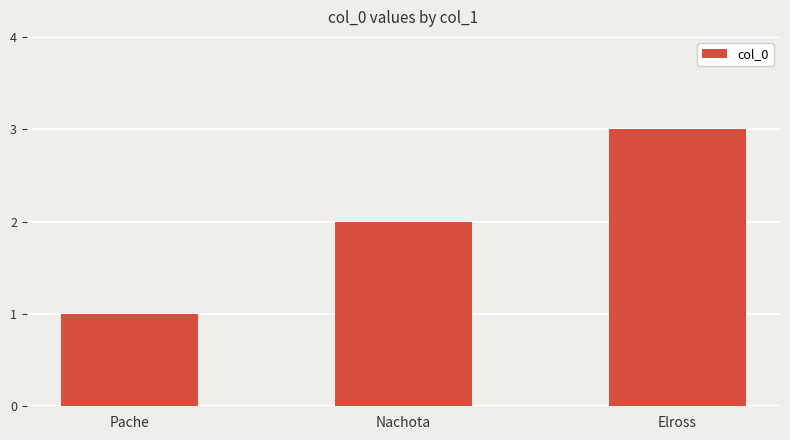

What is the sum of all values?

6